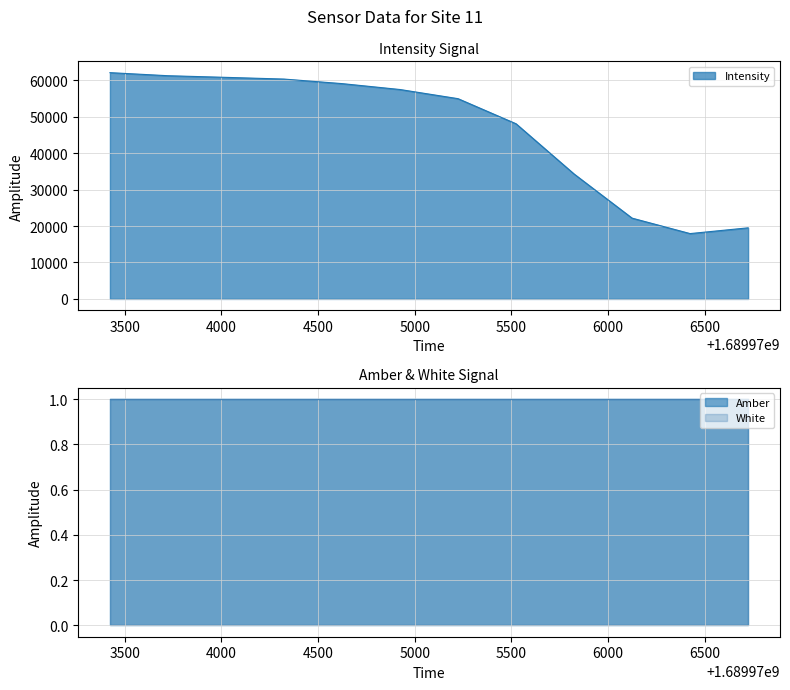

What is the minimum value for Intensity?

17935.6